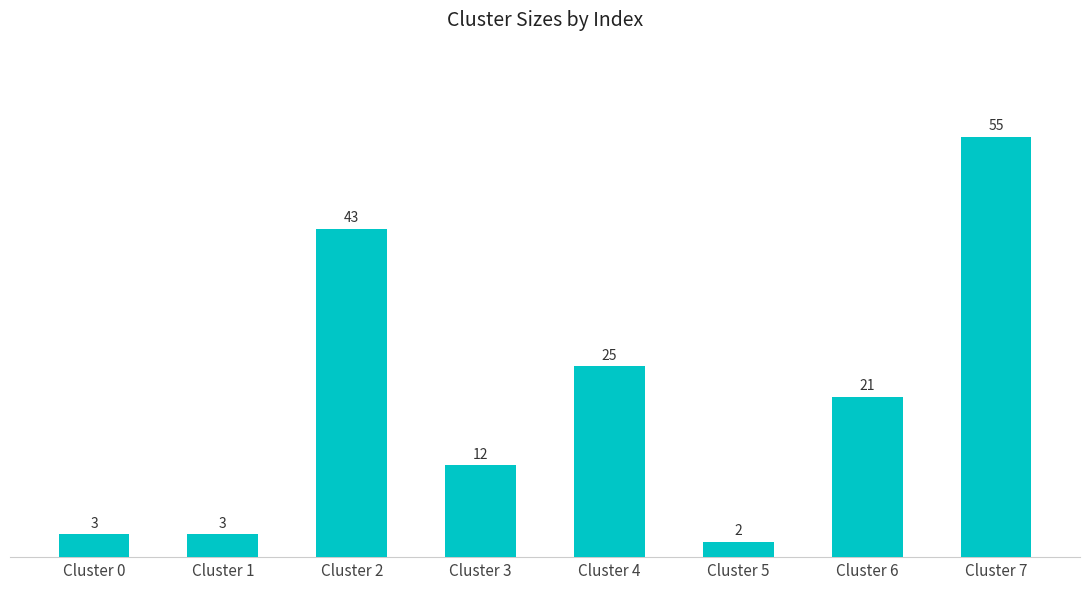

How many series are shown in this chart?

1